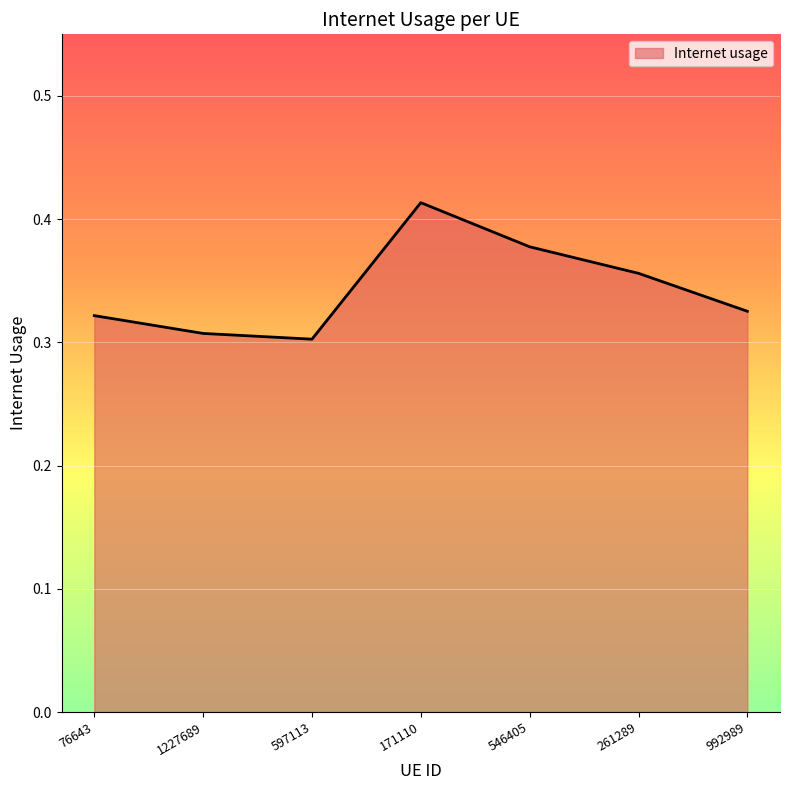

What position from the right is 261289?

2